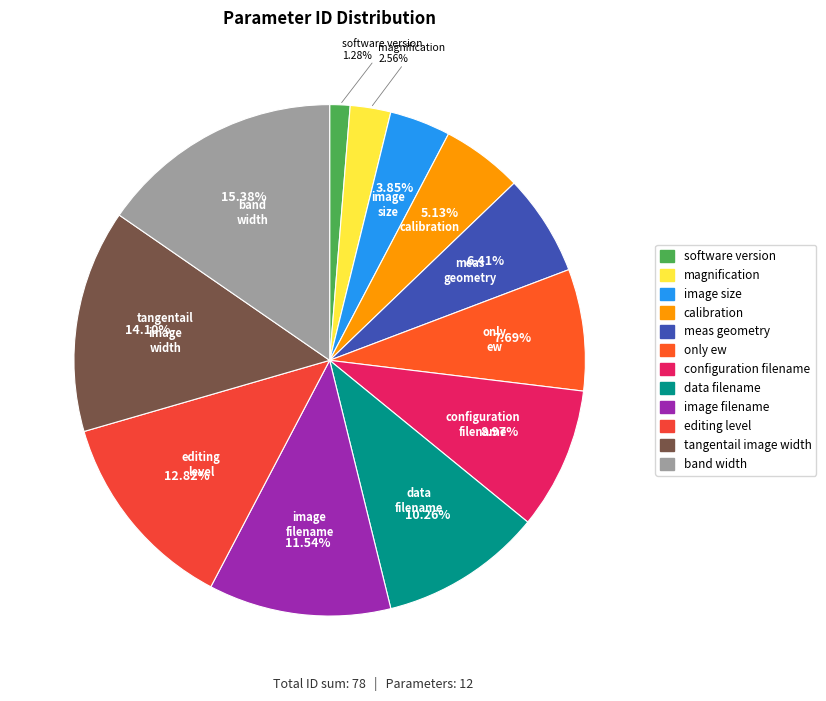

Rank the categories by value from highest to lowest.

band_width, tangentail_image_width, editing_level, image_filename, data_filename, configuration_filename, only_ew, meas_geometry, calibration, image_size, magnification, software_version